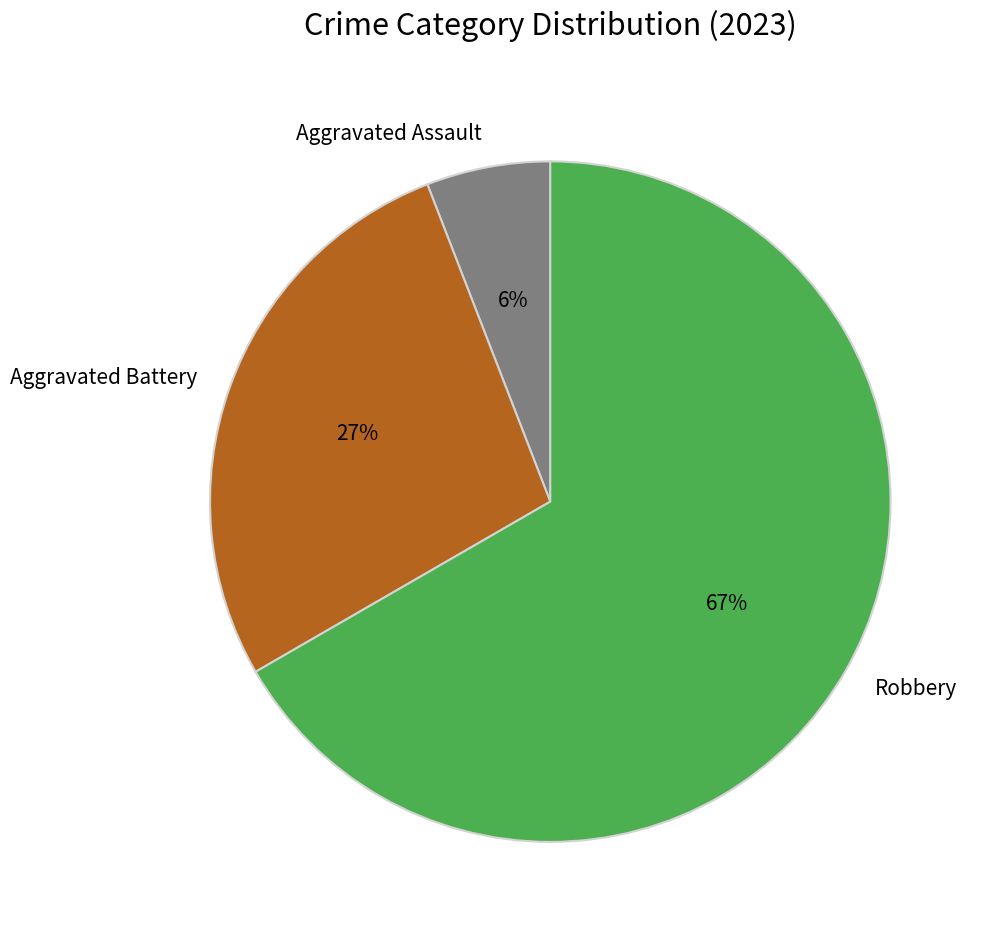

To the nearest percent, what is the difference between the largest and smallest slice percentages?

61%